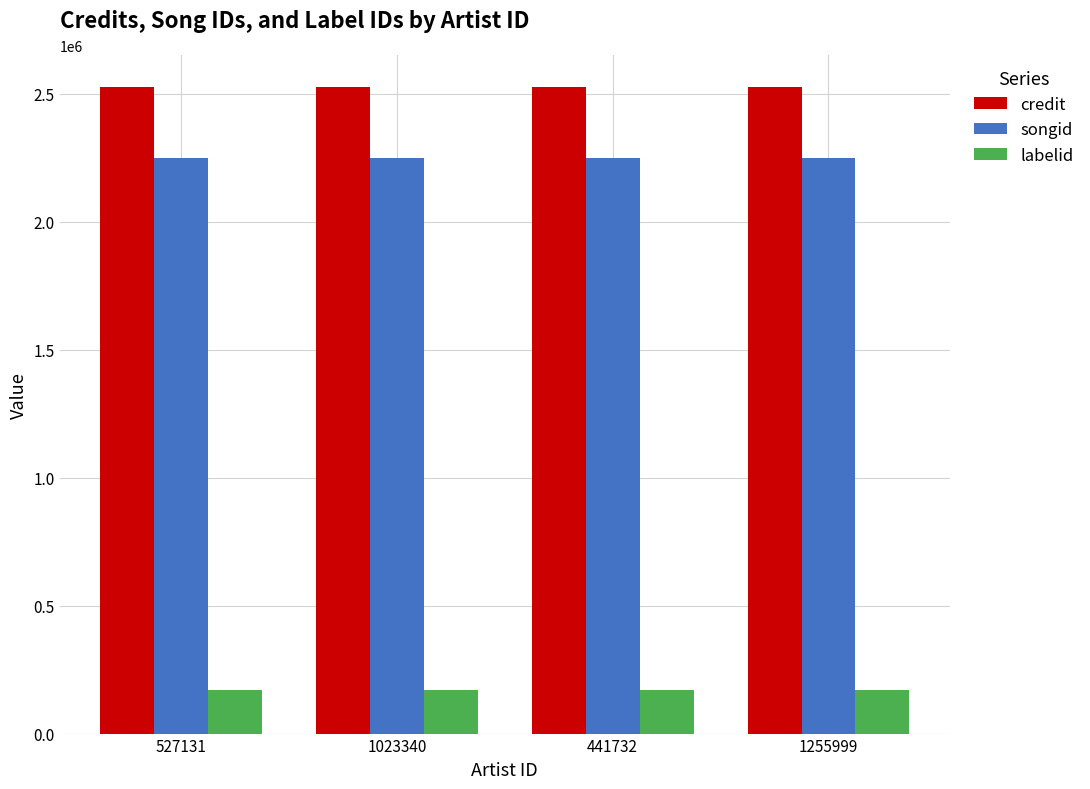

Reading left to right, list all the values displayed in this chart.

credit: 2525720	2525720	2525720	2525720
songid: 2248835	2248835	2248835	2248835
labelid: 168955	168955	168955	168955